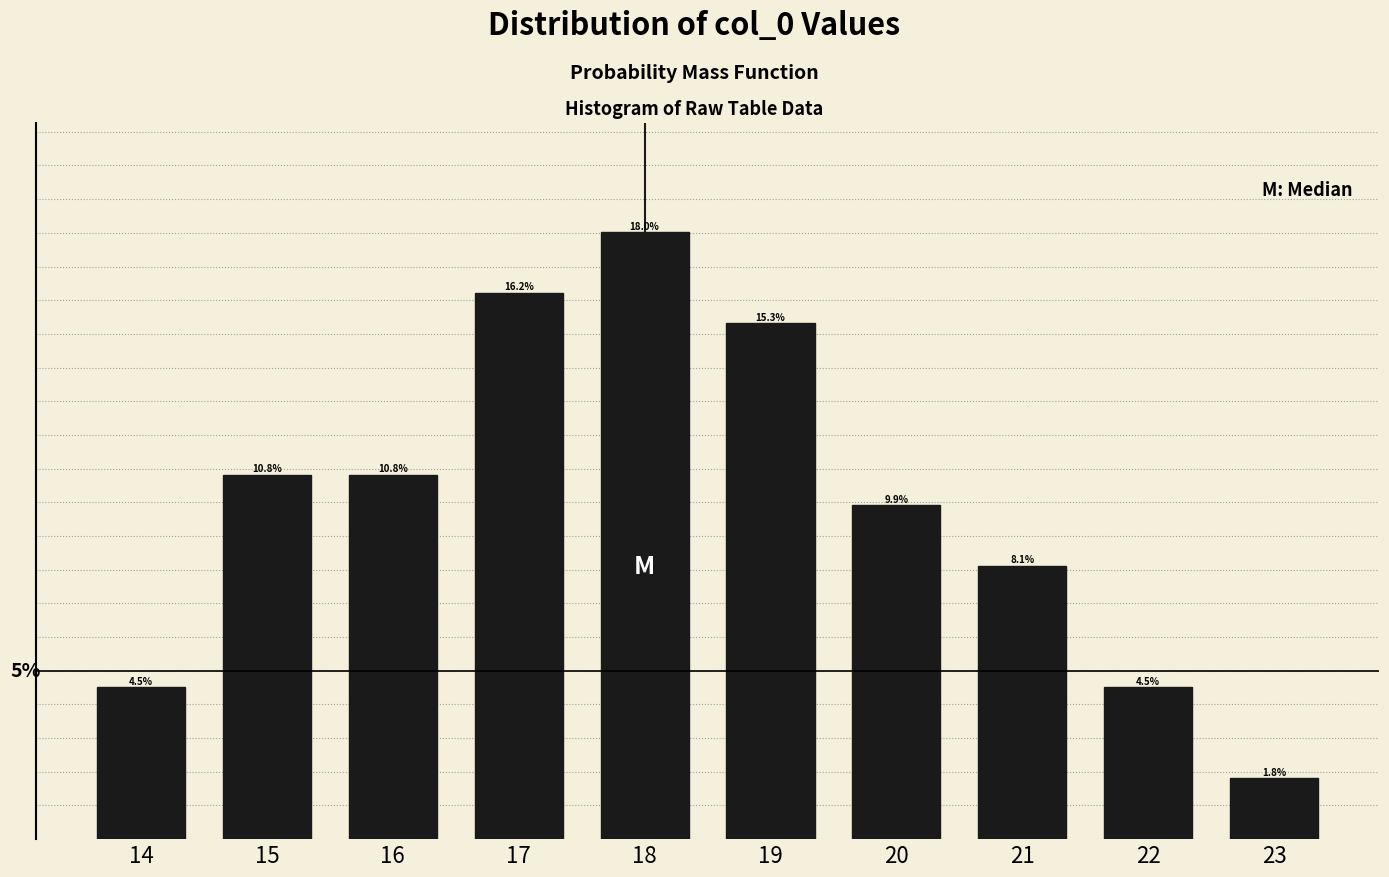

Does the chart contain any negative values?

No